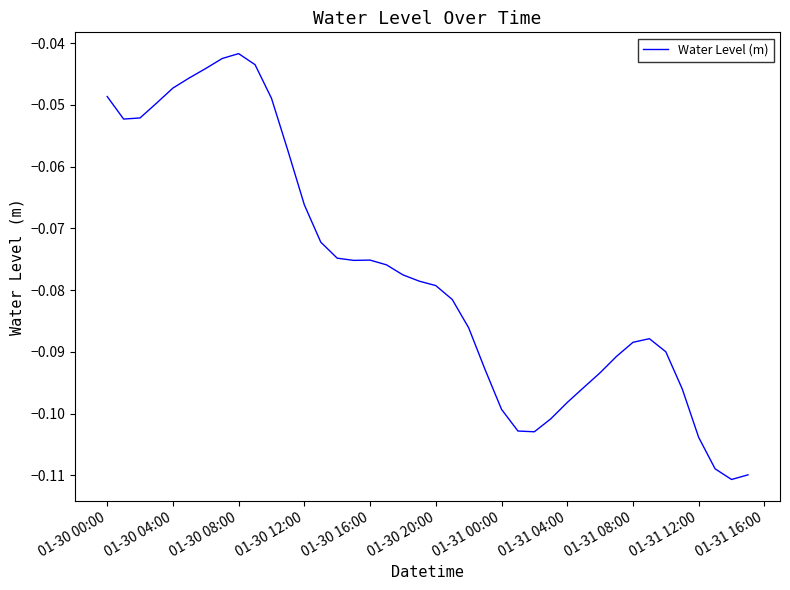

Does the chart have visible grid lines?

No